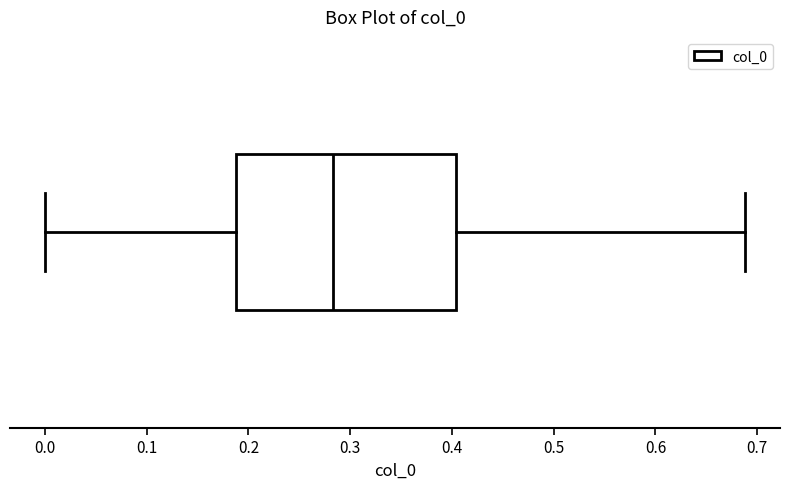

Transcribe this box plot: give where the median line is, the range the box spans, and where the two whiskers end, as read against the x-axis. The values are not printed on the chart, so give them approximately, as read against the axis.

median 0.28, box 0.19 to 0.40, whiskers 0.00 to 0.69